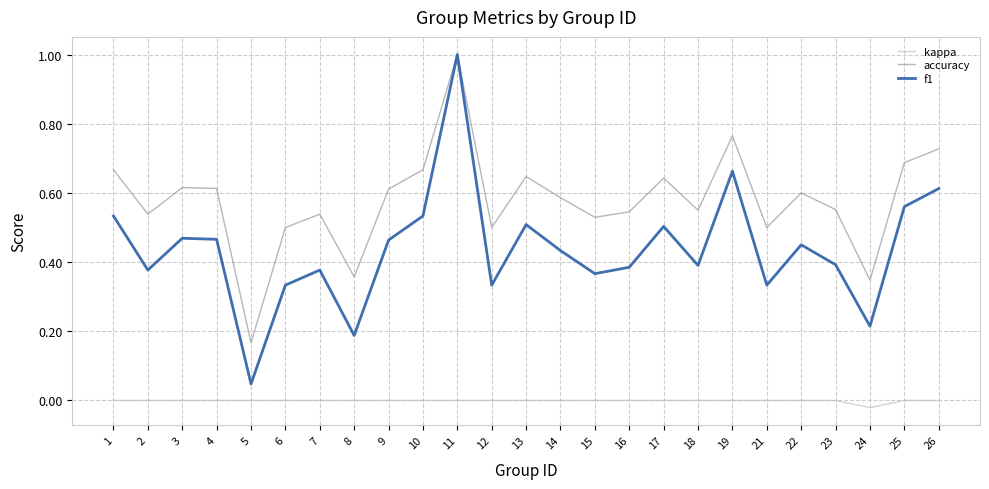

What is the maximum value shown in the chart?

1.0